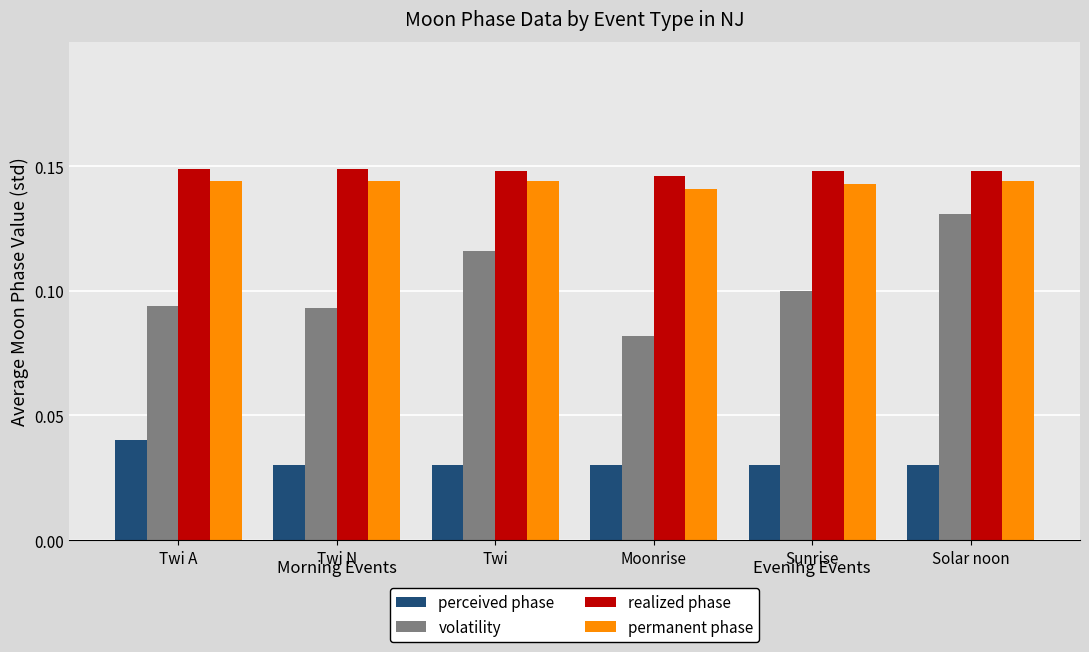

Is the value of volatility at Moonrise greater than the value of perceived phase at Solar noon?

Yes